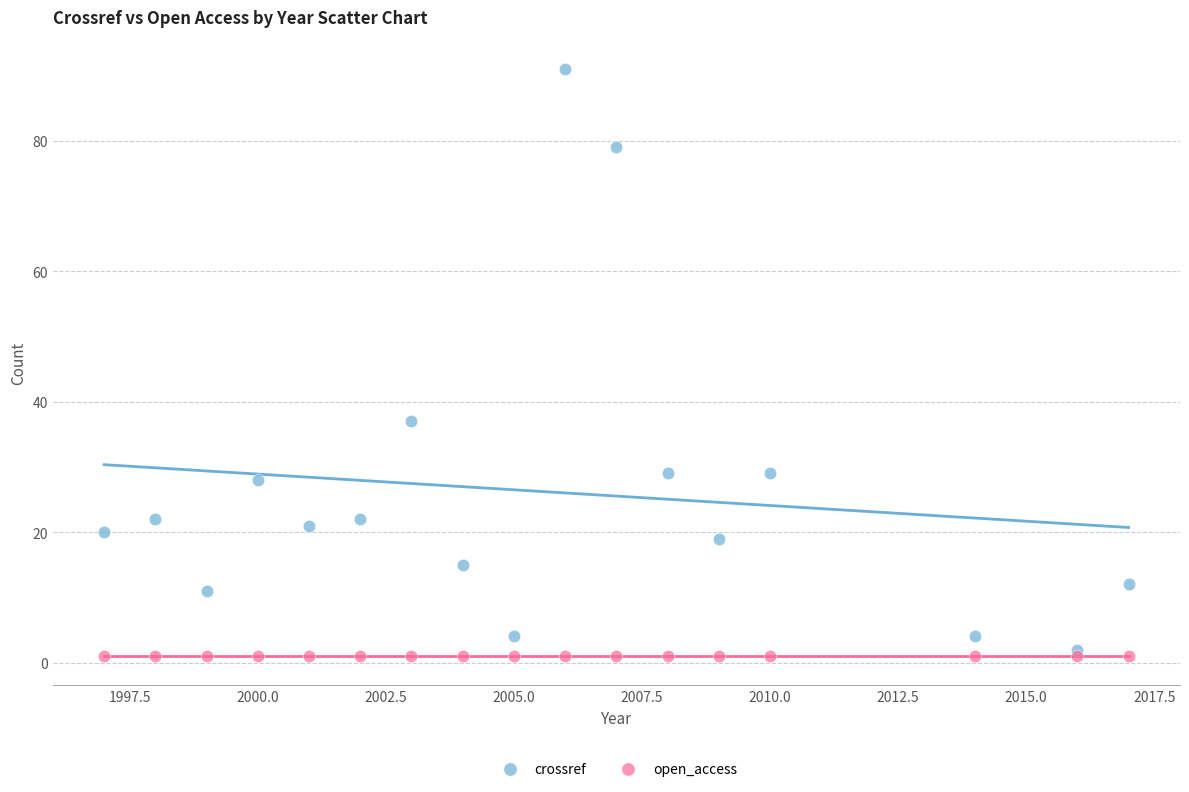

What are all the series names shown in the legend?

crossref, open_access